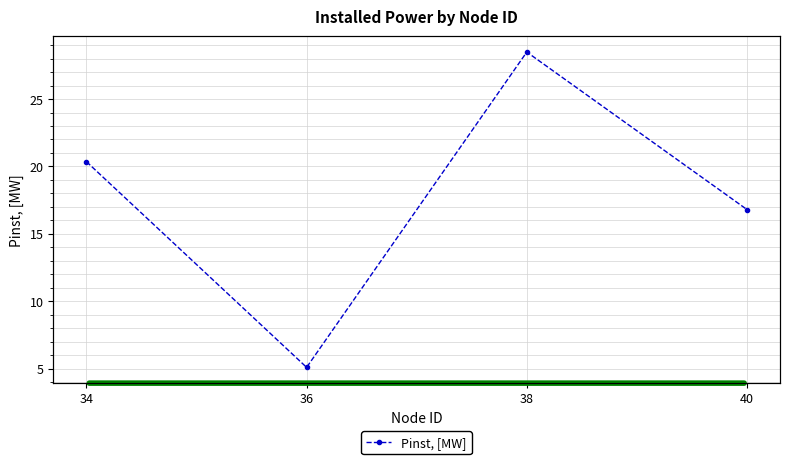

Reading left to right, what are all the values shown in this chart?

20.4	5.1	28.5	16.8